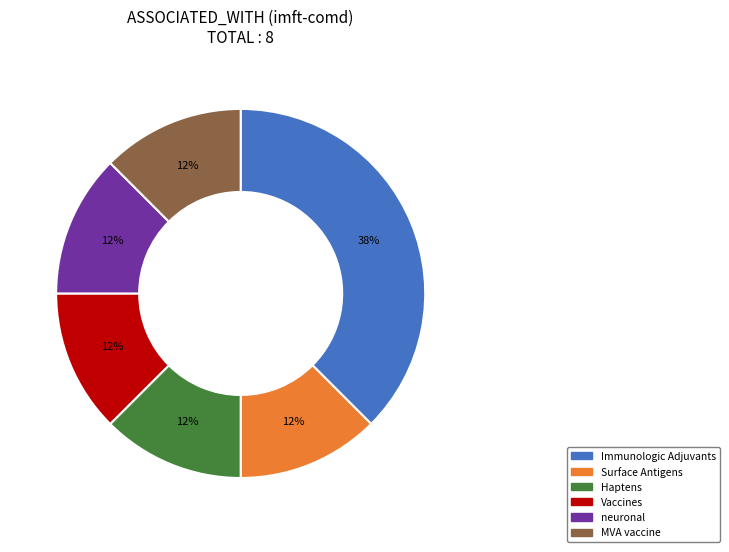

Is the sum of neuronal and Surface Antigens greater than half?

No